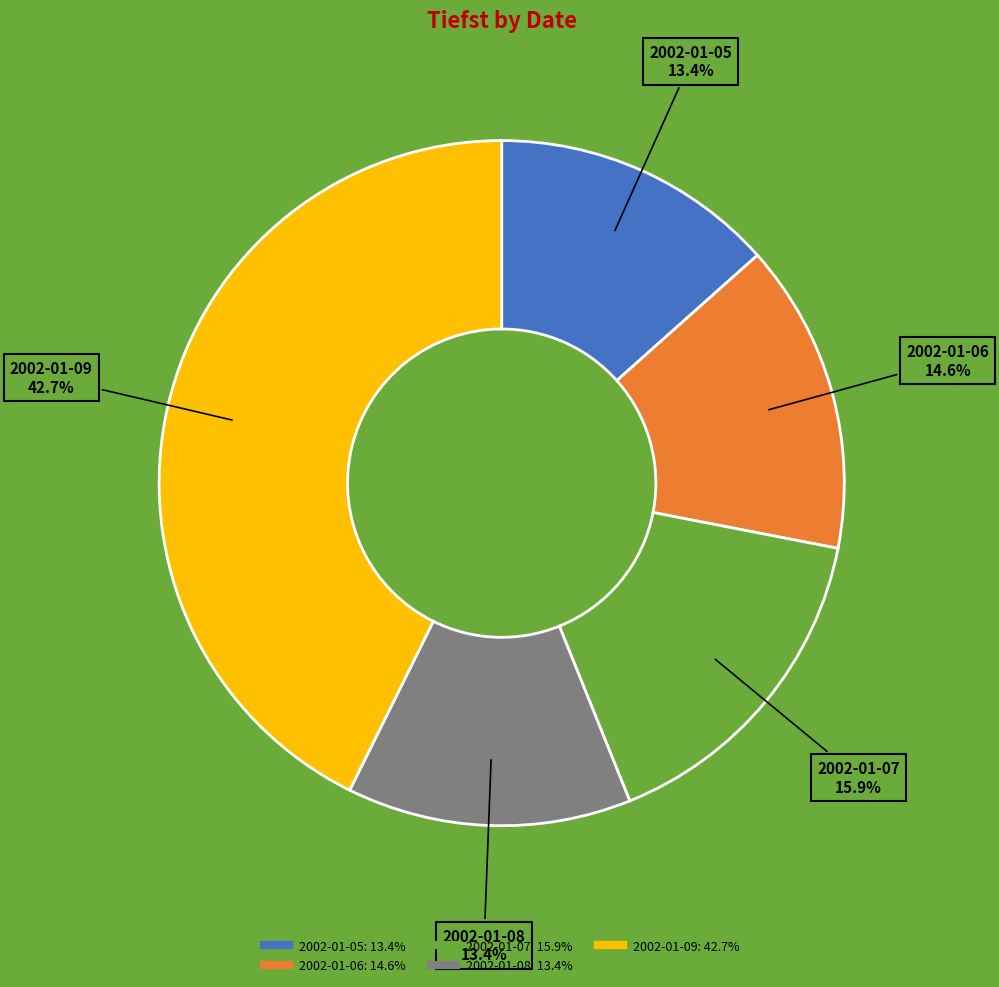

Count the number of slices in the pie.

5